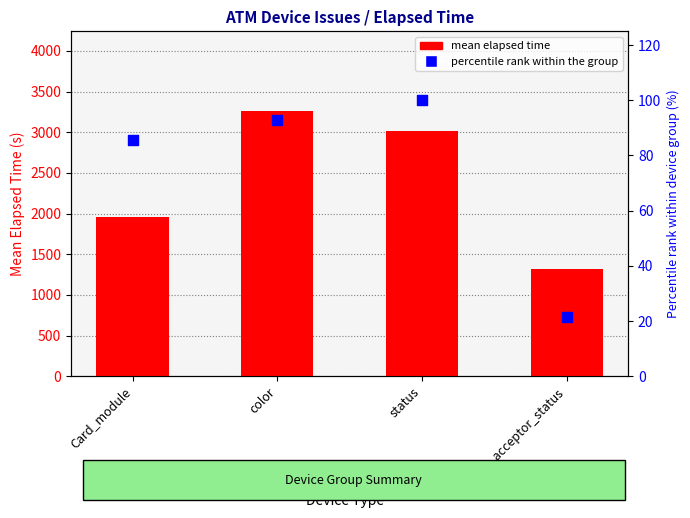

At how many categories does at least one series exceed 1279?

4